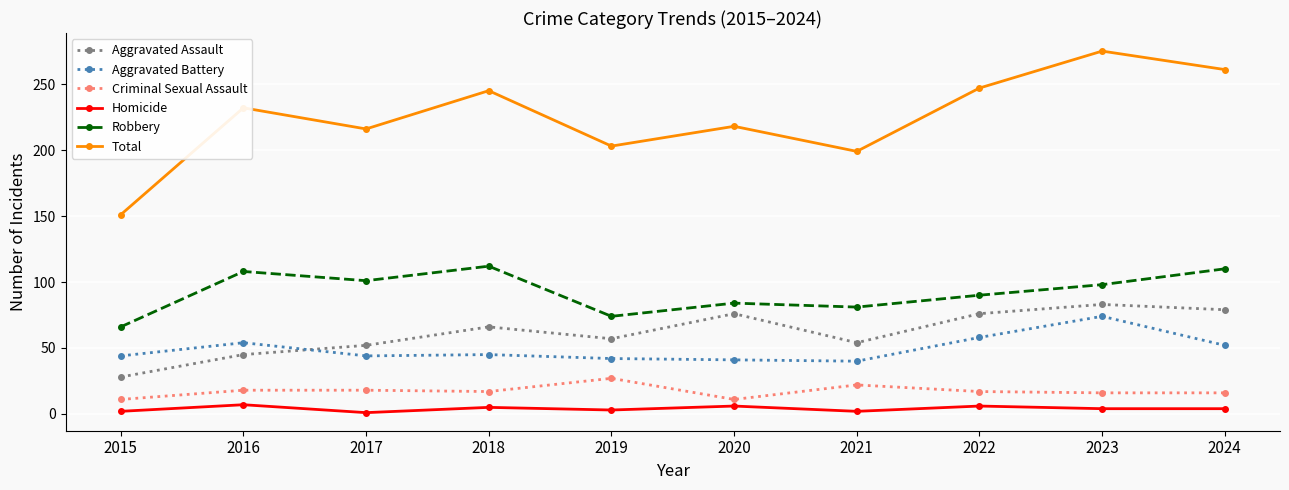

What is the greatest value displayed?

275